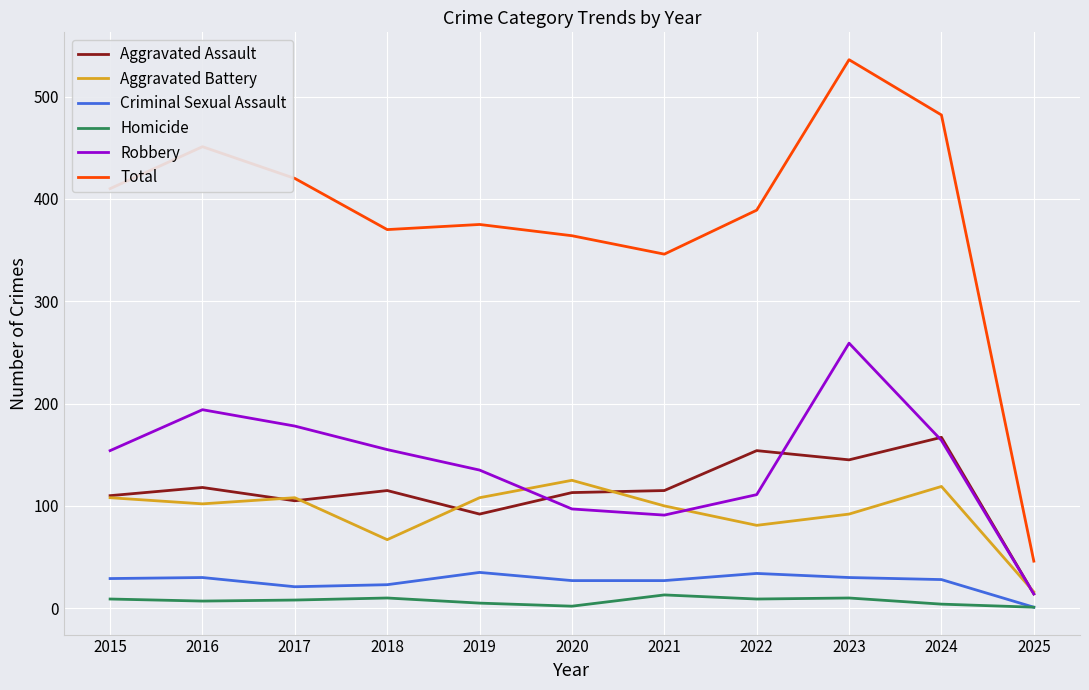

What is the sum of all Aggravated Battery values?

1026